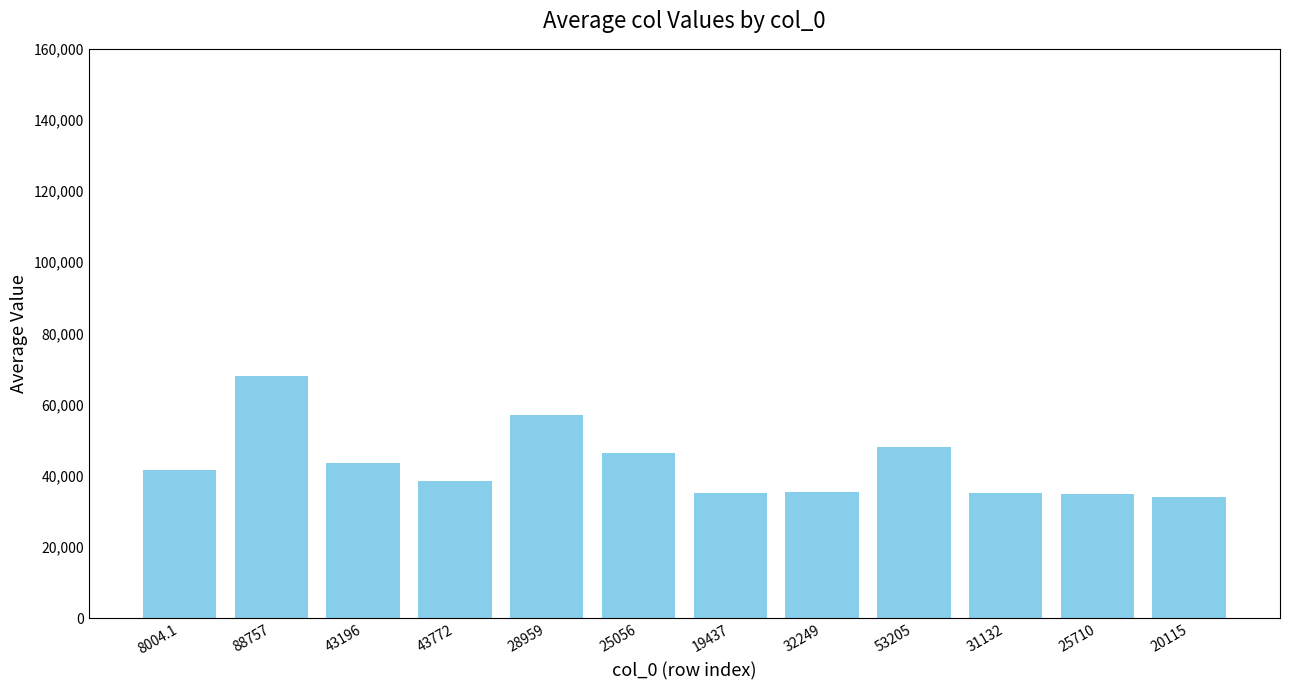

What is the average value?

43132.9